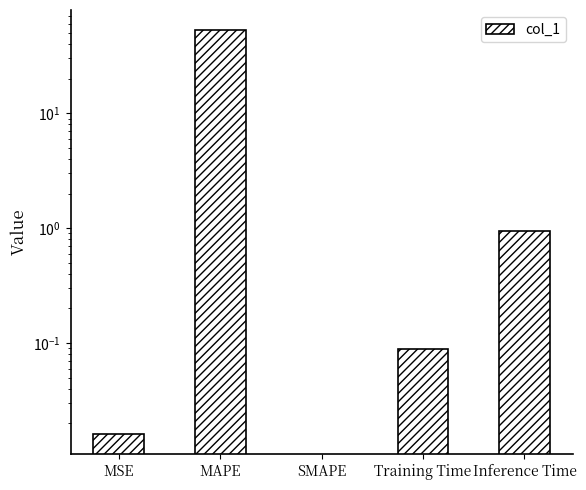

List the labels in order of value, largest first.

MAPE, Inference Time, Training Time, MSE, SMAPE